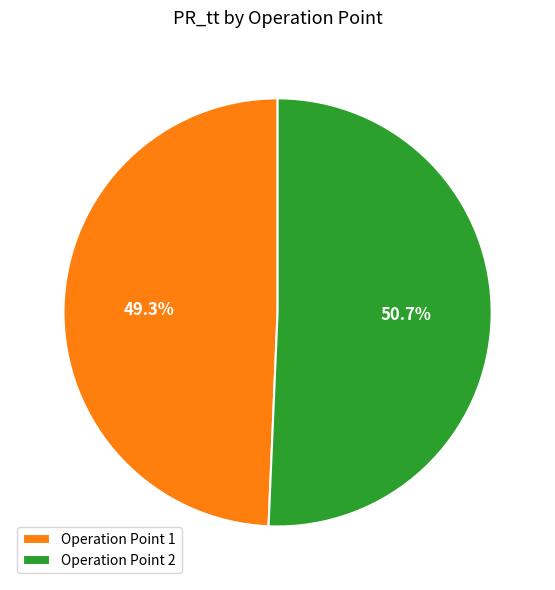

What is the total percentage of Operation Point 1 and Operation Point 2?

100.0%